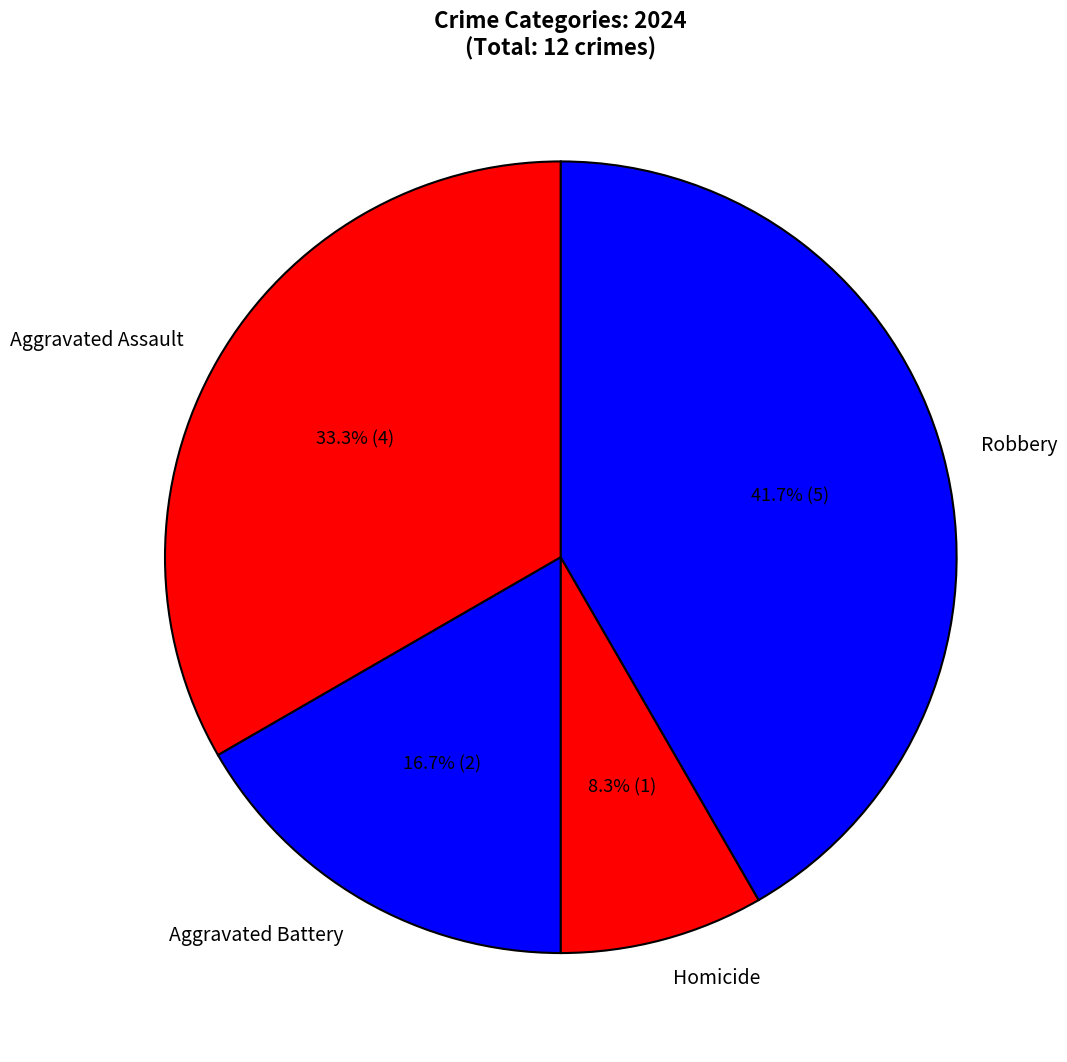

To the nearest percent, what percentage of the pie is Aggravated Assault?

33%